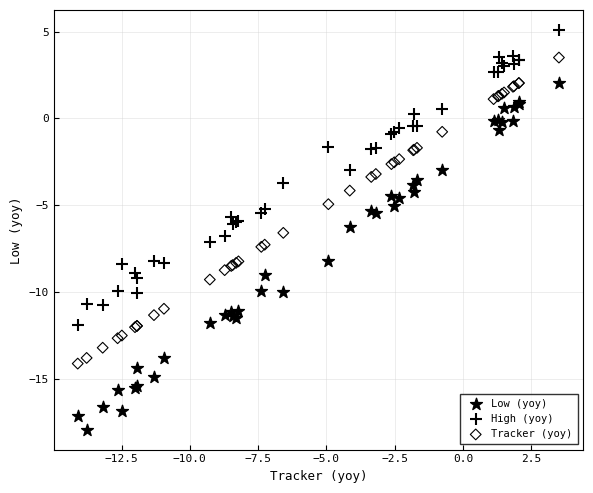

What is the X range (max minus min) for the scatter plot?

17.6